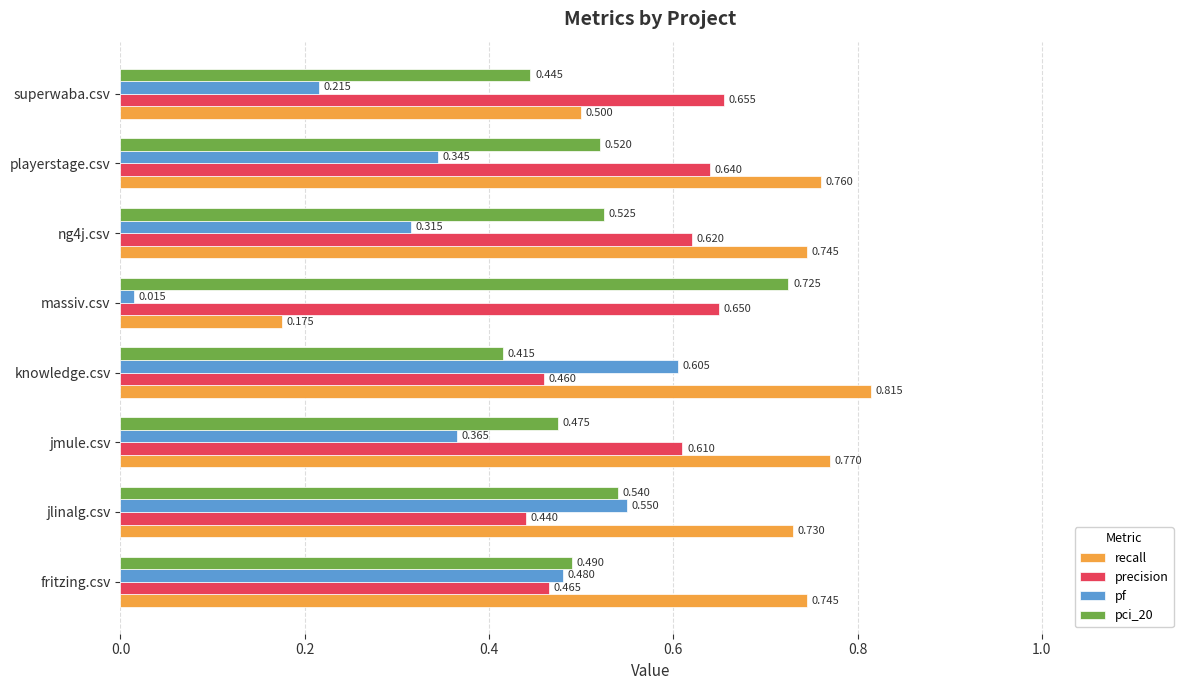

What is the average value of the pci_20 series?

0.5